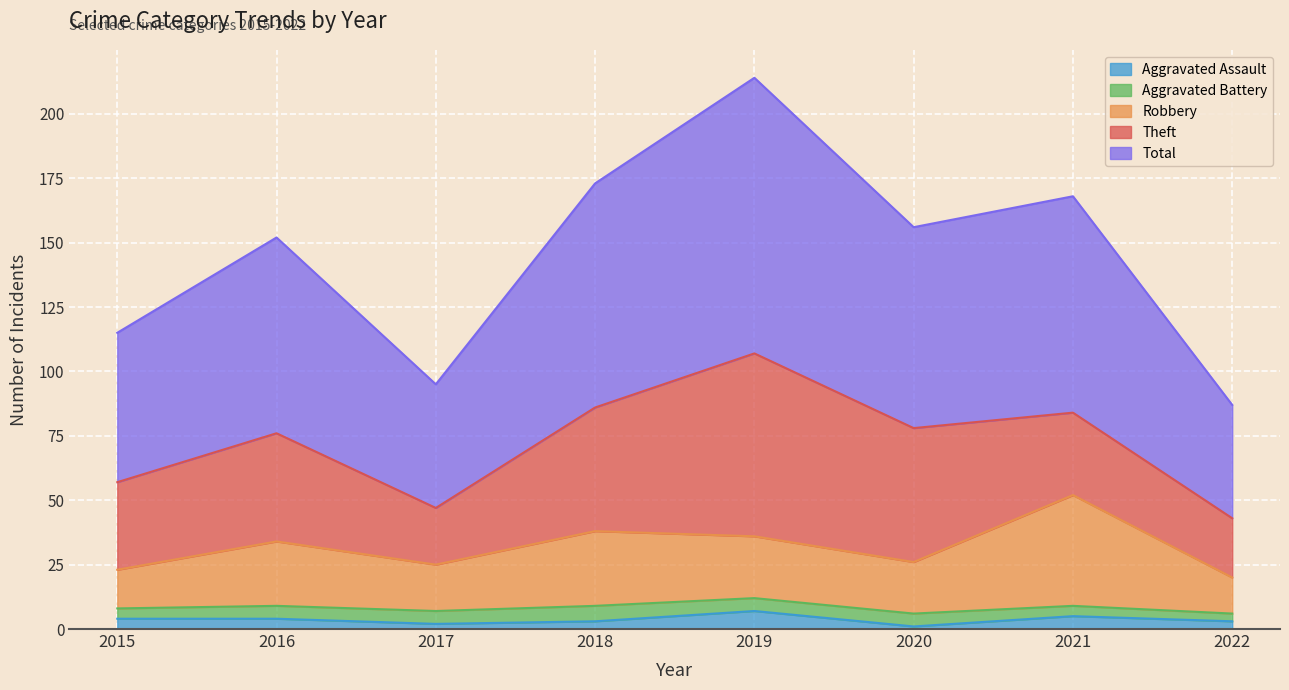

True or false: Total and Robbery intersect in this chart.

False